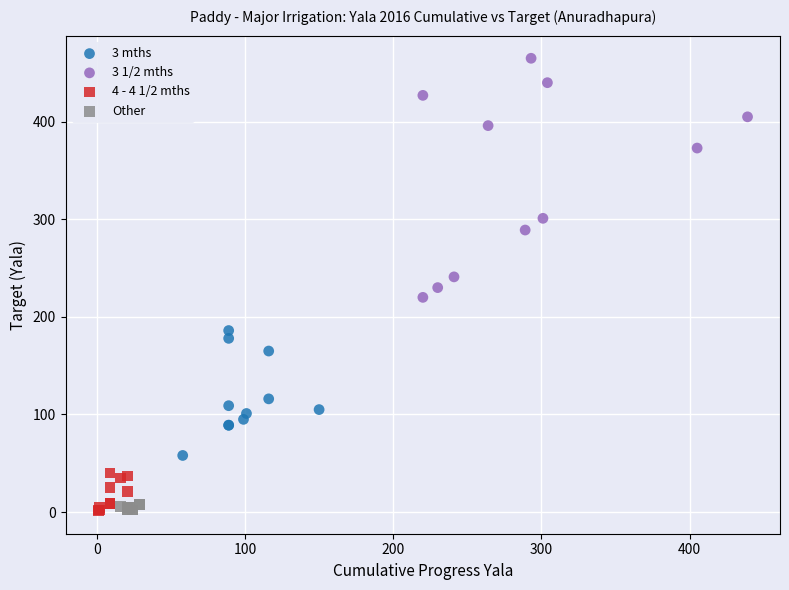

Which series contains the highest Y value?

3 1/2 mths